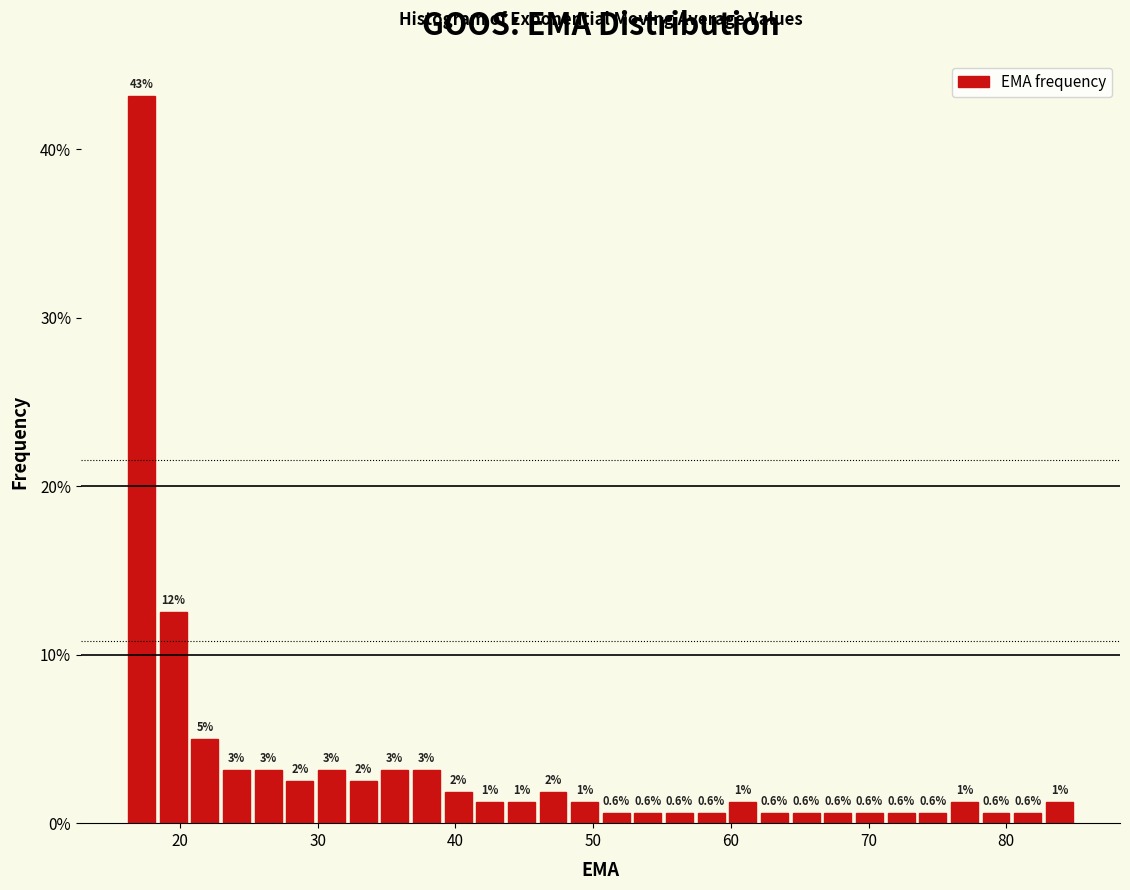

Around what value on the x-axis is the tallest bar? Give the approximate position of its centre, as read against the axis.

17